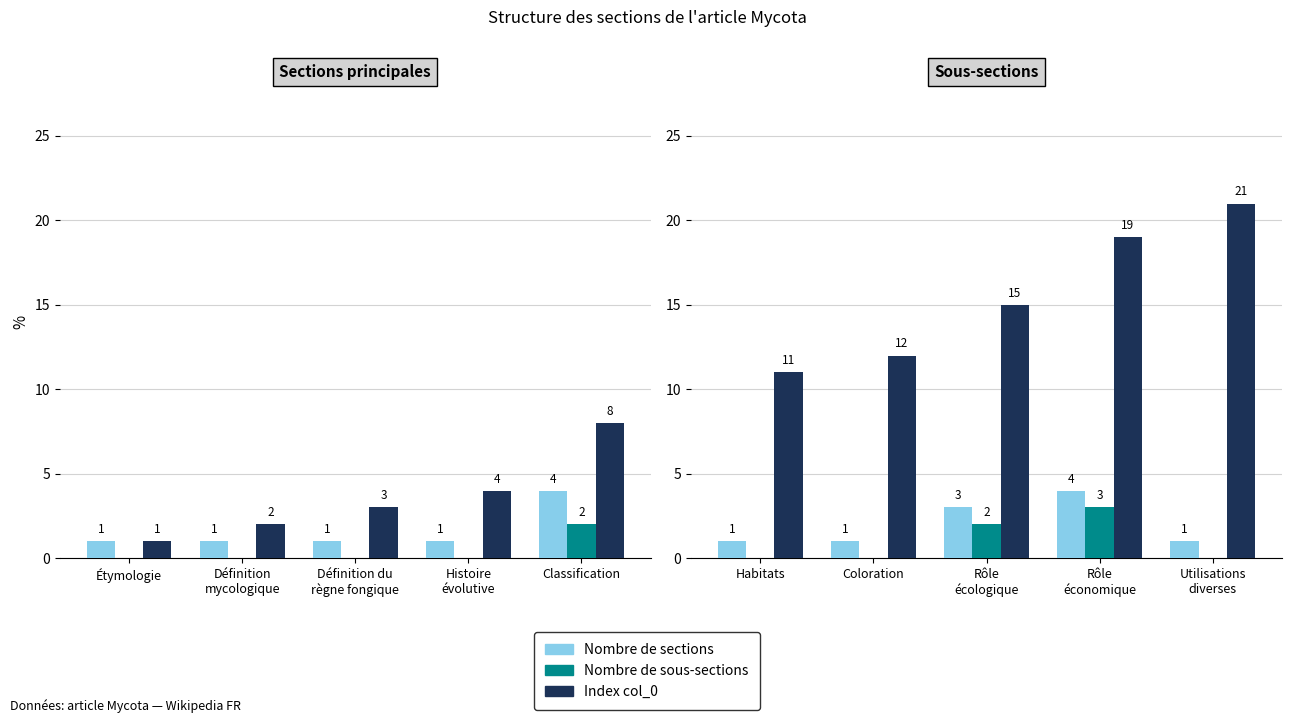

Between Utilisations diverses and Habitats, which is larger?

Utilisations diverses